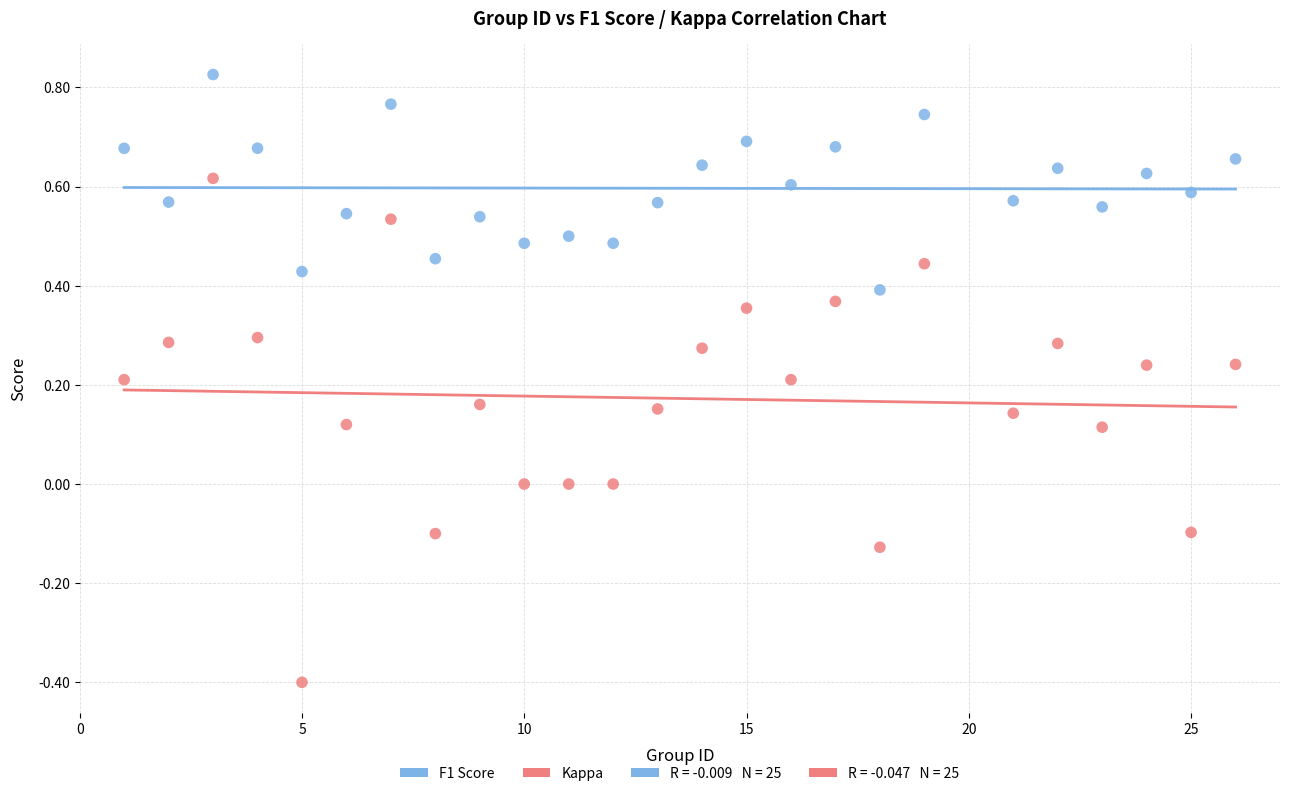

Which series contains the lowest Y value?

Kappa